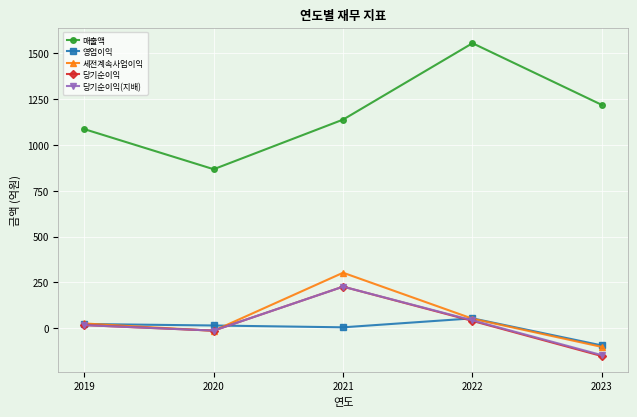

Which series has the largest total across all categories?

매출액